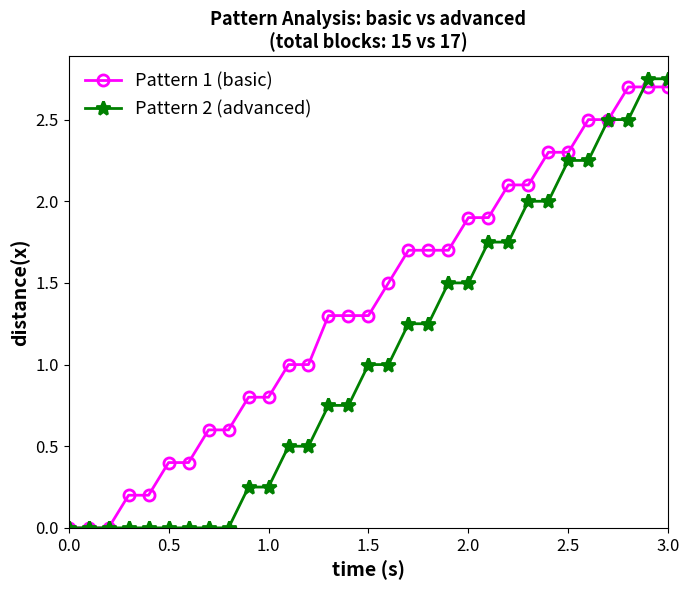

Which series has the widest spread of values?

Pattern 2 (advanced)